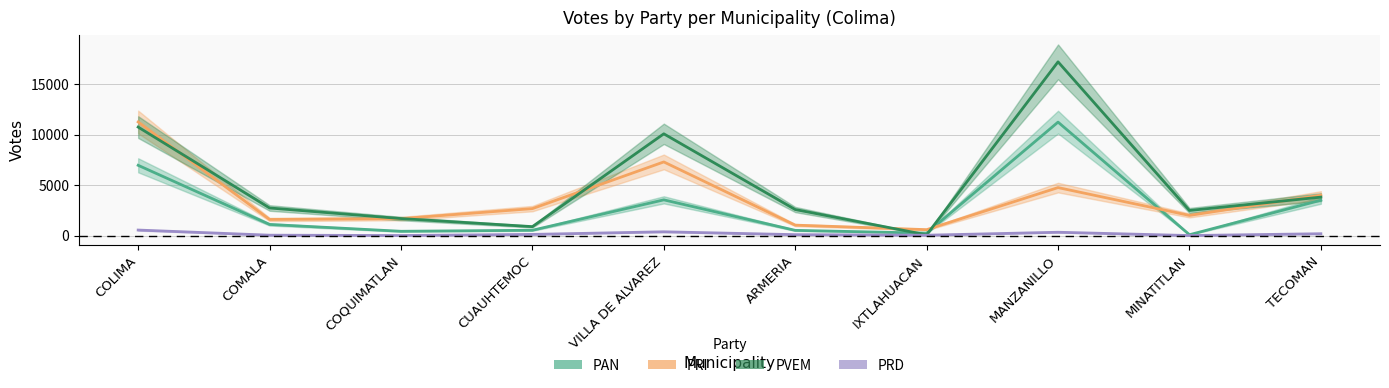

Rank the categories by PVEM value from lowest to highest.

IXTLAHUACAN, CUAUHTEMOC, COQUIMATLAN, MINATITLAN, ARMERIA, COMALA, TECOMAN, VILLA DE ALVAREZ, COLIMA, MANZANILLO